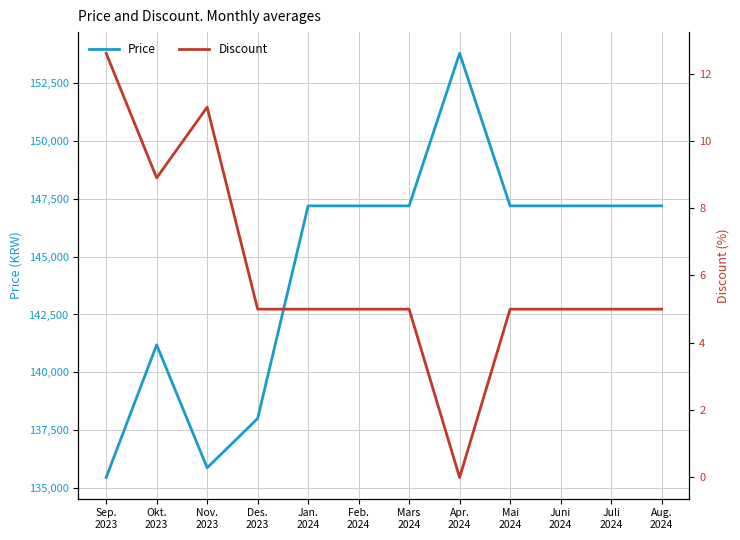

Reading left to right, extract all data points from this chart.

Price: Sep.
2023=135449.0	Okt.
2023=141188.0	Nov.
2023=135867.0	Des.
2023=138000.0	Jan.
2024=147200.0	Feb.
2024=147200.0	Mars
2024=147200.0	Apr.
2024=153800.0	Mai
2024=147200.0	Juni
2024=147200.0	Juli
2024=147200.0	Aug.
2024=147200.0
Discount: Sep.
2023=12.6	Okt.
2023=8.9	Nov.
2023=11.0	Des.
2023=5.0	Jan.
2024=5.0	Feb.
2024=5.0	Mars
2024=5.0	Apr.
2024=0.0	Mai
2024=5.0	Juni
2024=5.0	Juli
2024=5.0	Aug.
2024=5.0